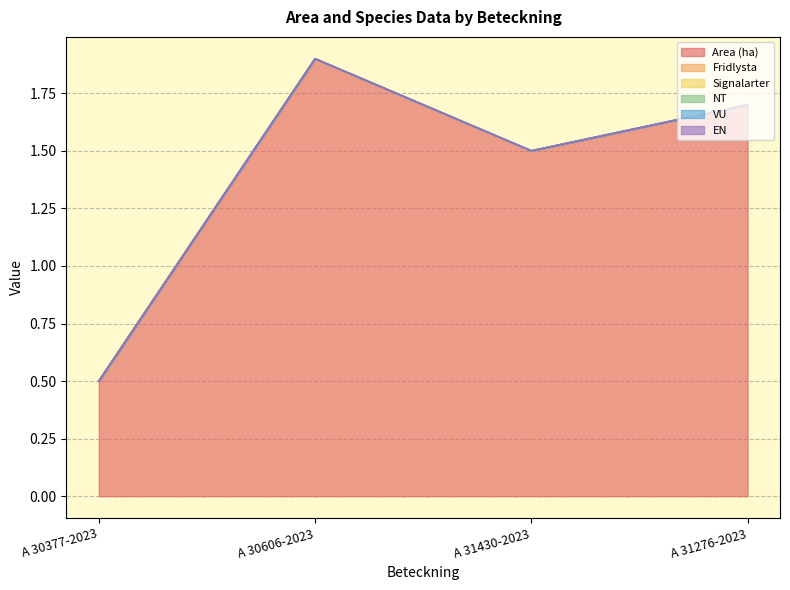

What position from the left is A 30377-2023?

1